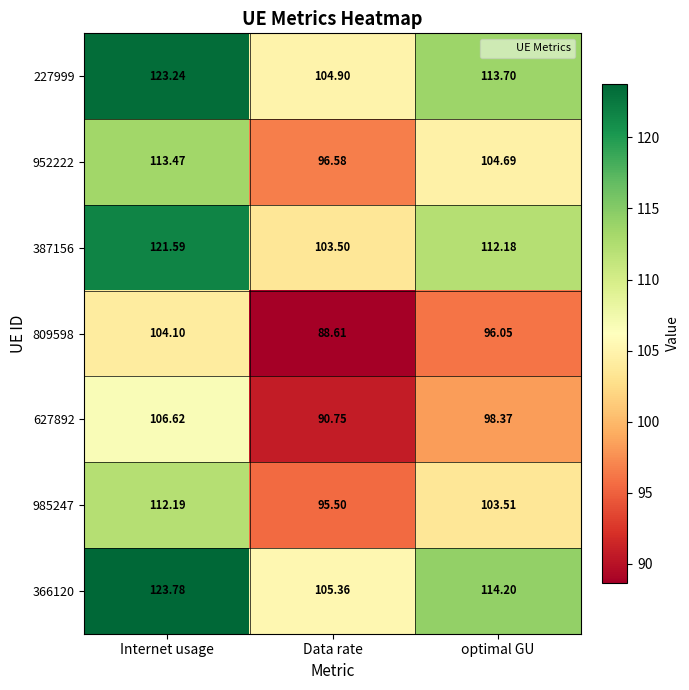

How many series are shown in this chart?

7